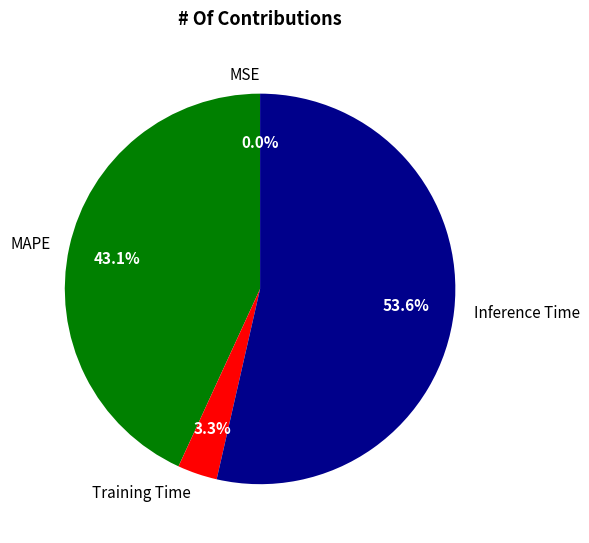

Which slice is the largest?

Inference Time